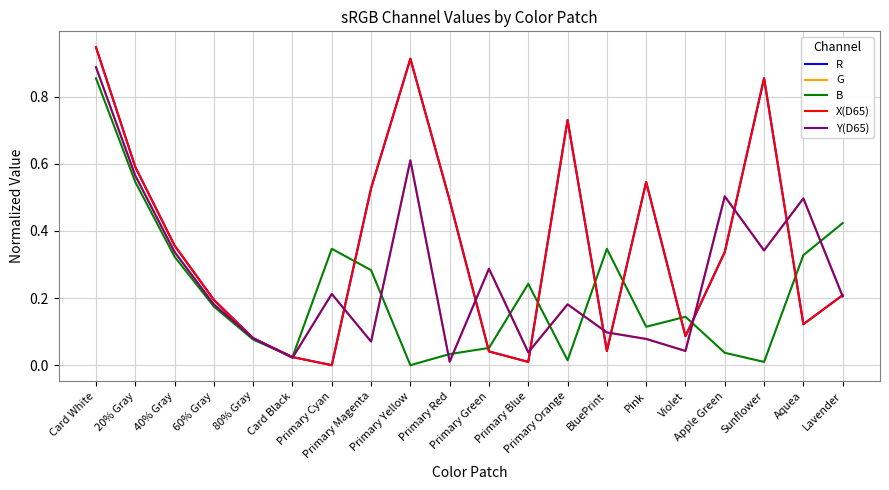

At how many categories does at least one series exceed 0?

20